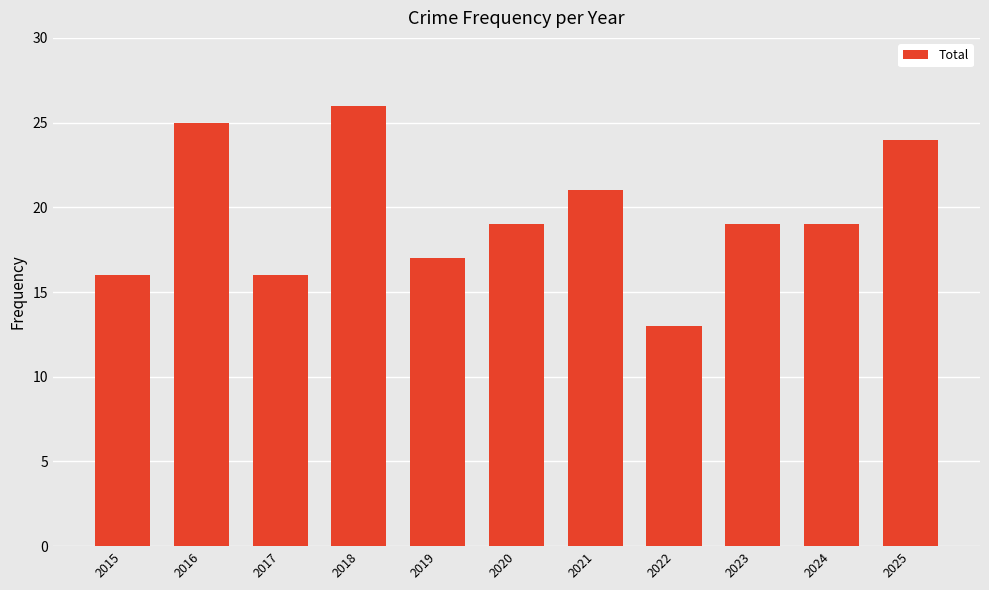

Are the bars grouped side by side (vs. stacked)?

No